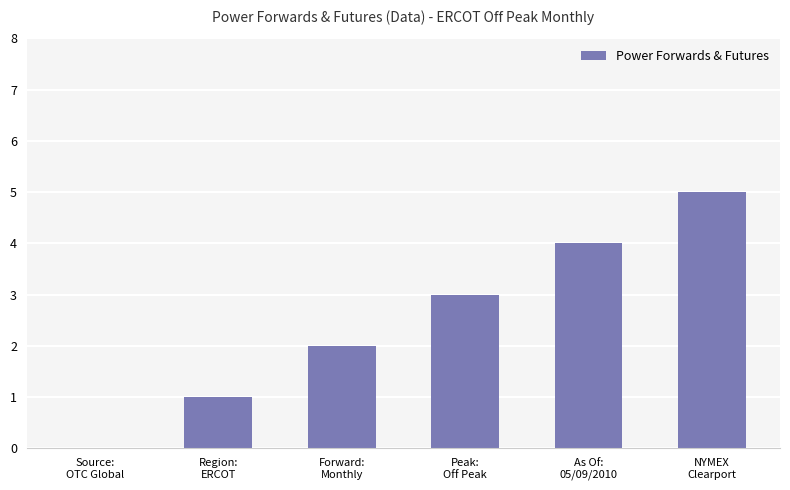

Are the bars horizontal?

No